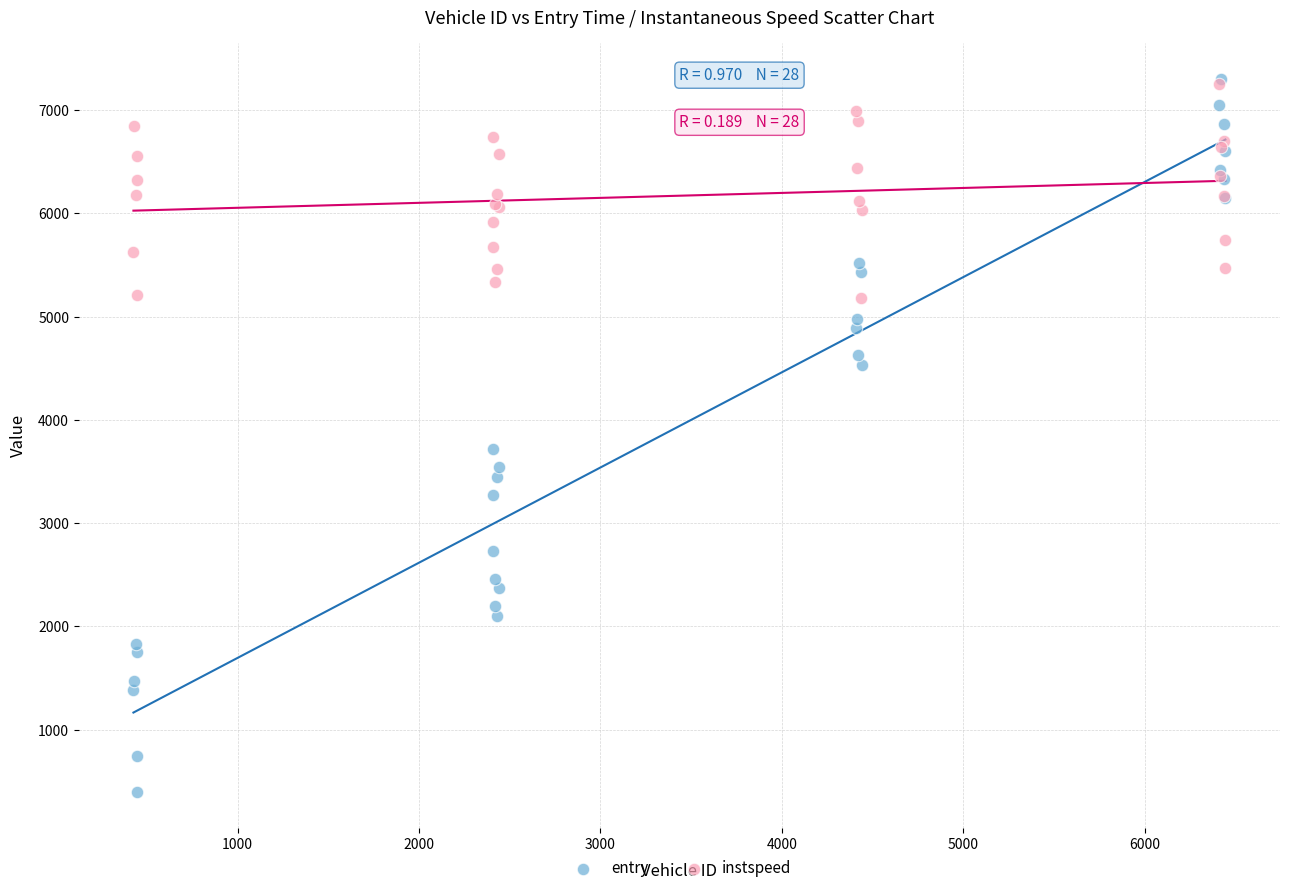

What are all the series names shown in the legend?

entry, instspeed